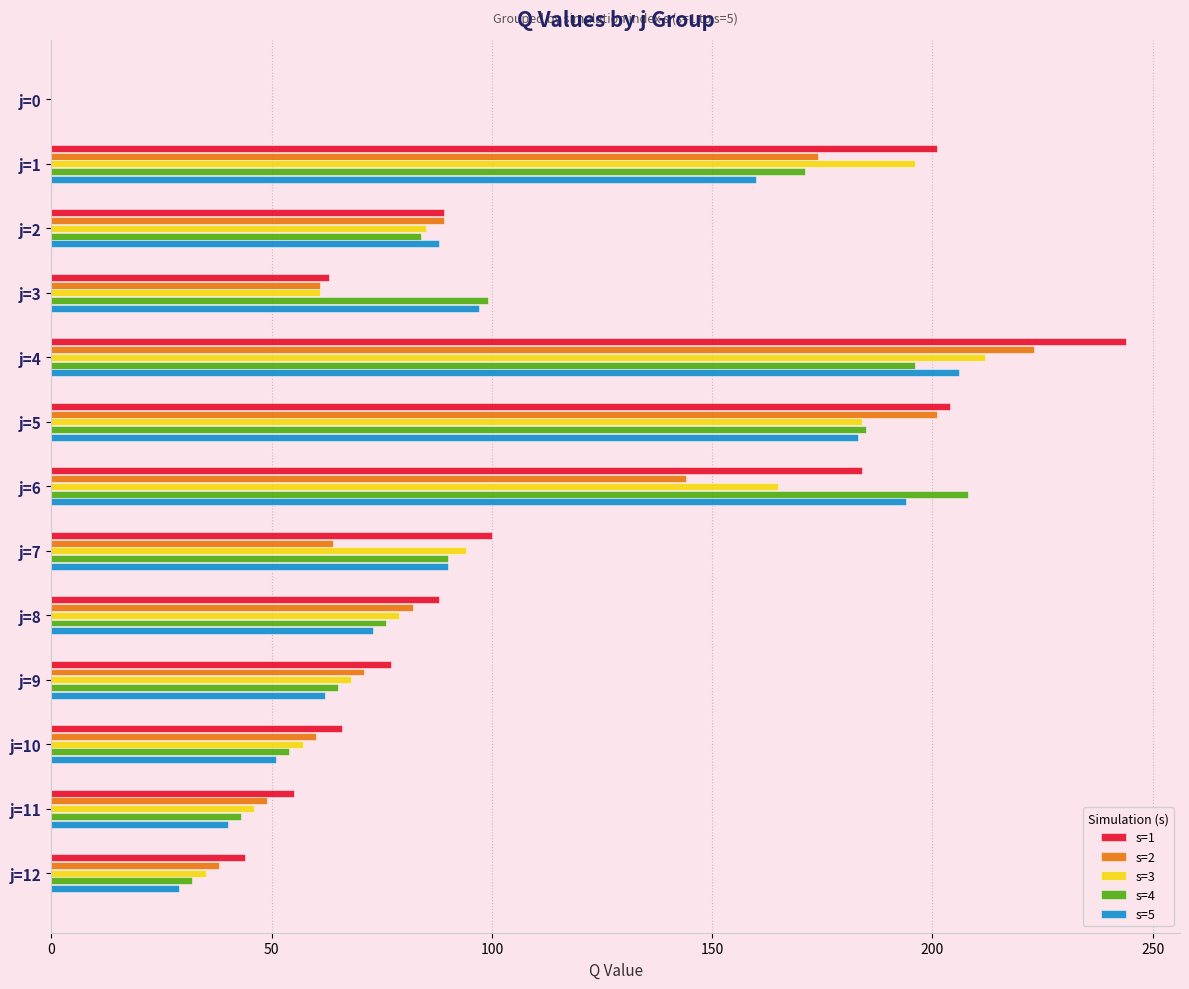

How many positive values does the s=4 series have?

12